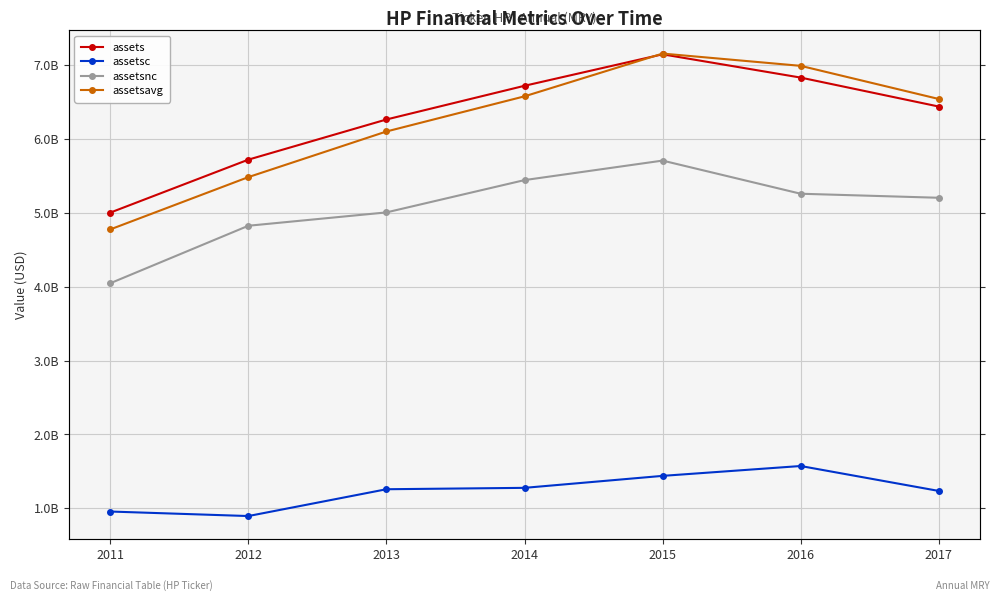

What is the value of the assetsnc point at the 1st from the left?

4047578000